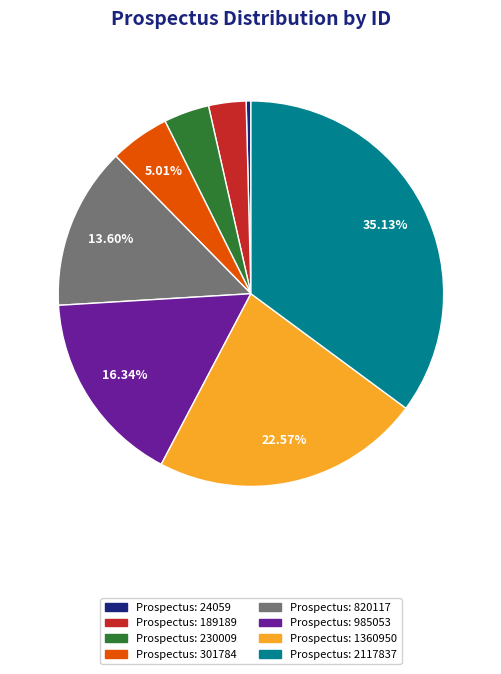

Does any single category account for the majority?

No